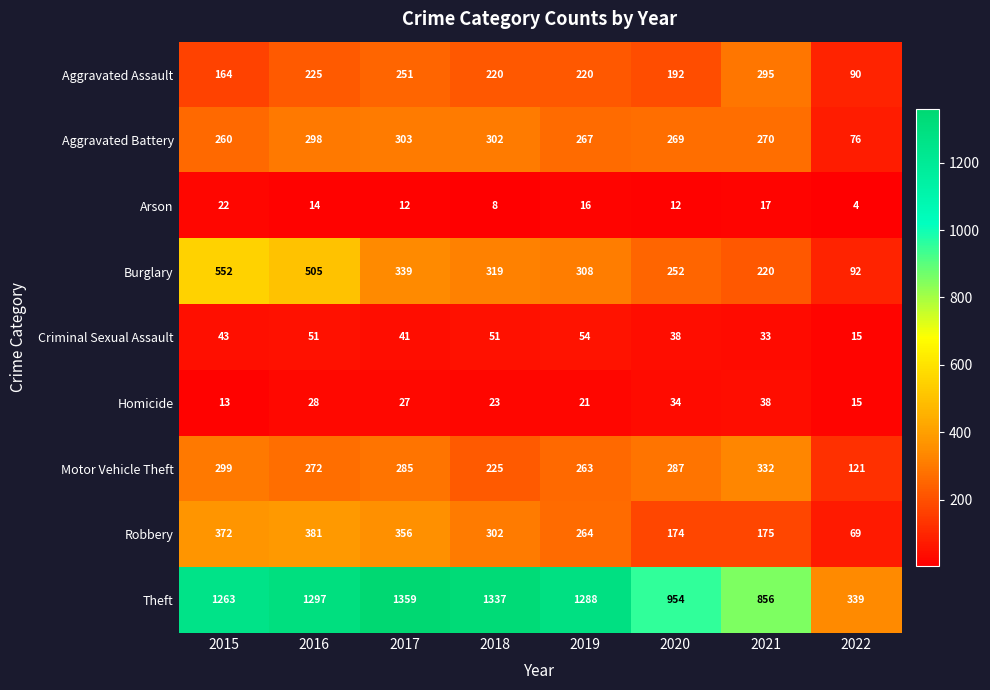

What is the maximum value shown in the chart?

1359